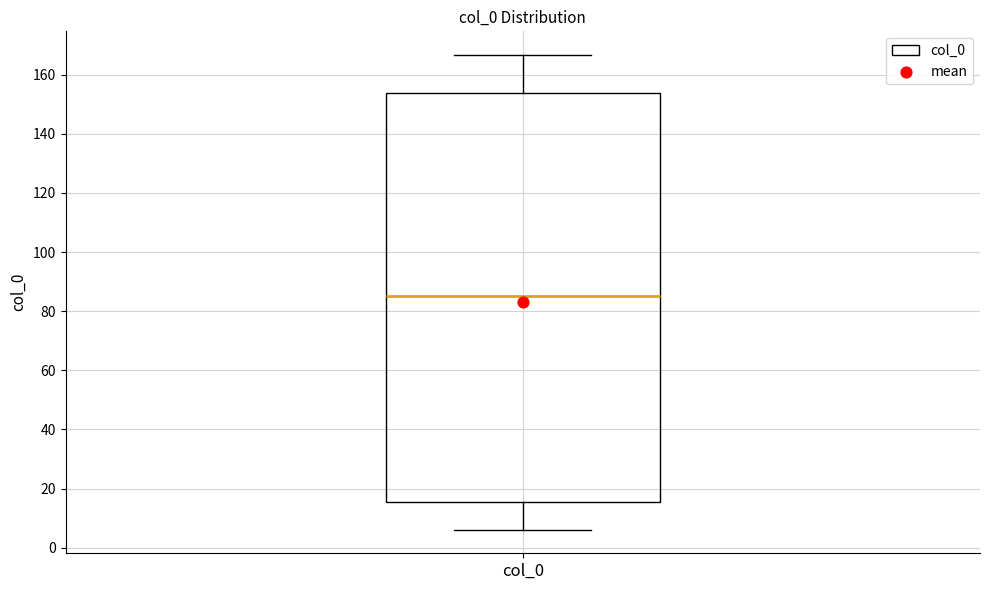

Read this box plot against the y-axis: the position of the median line, the range covered by the box, and the ends of both whiskers. The values are not printed on the chart, so give them approximately, as read against the axis.

median 86, box 16 to 154, whiskers 6 to 166